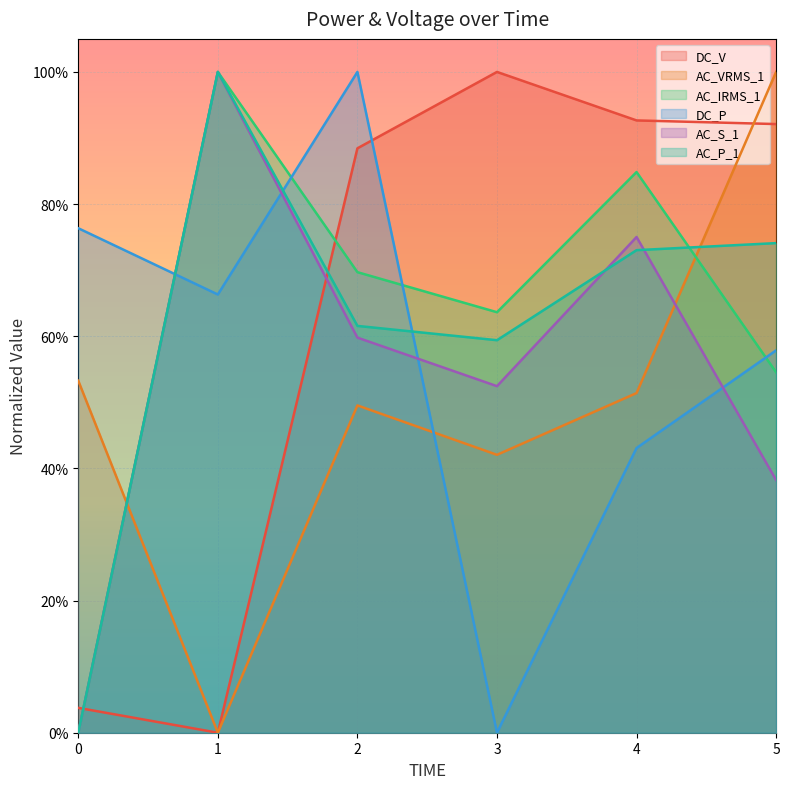

What is the maximum value shown in the chart?

1.0